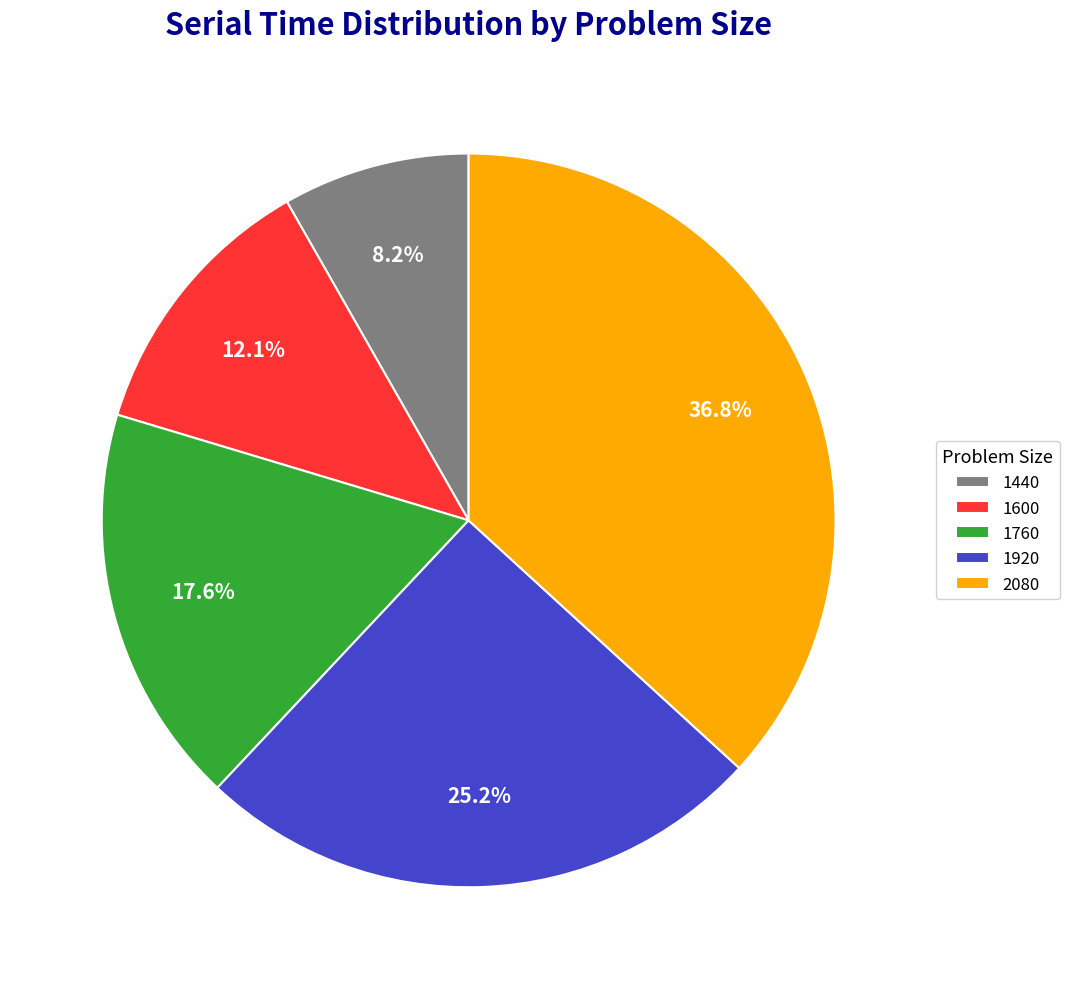

Which has a higher value, 2080 or 1600?

2080